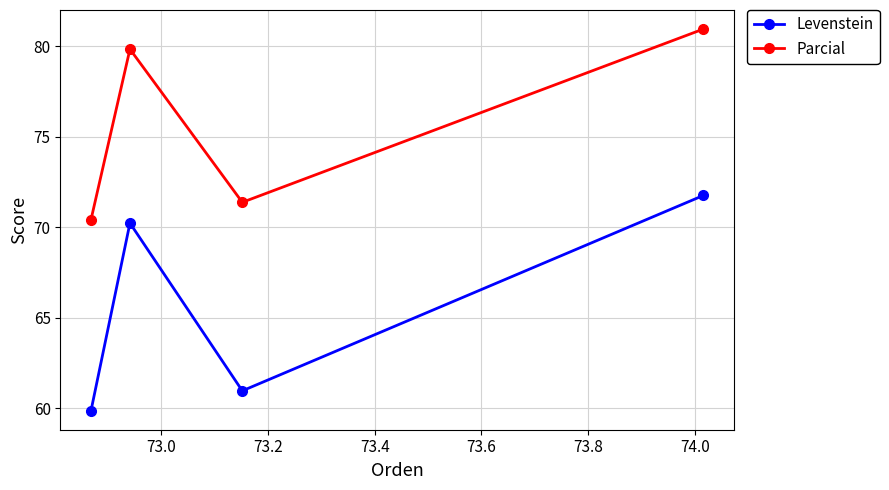

What is the value of the Levenstein point at the 4th from the left?

71.8